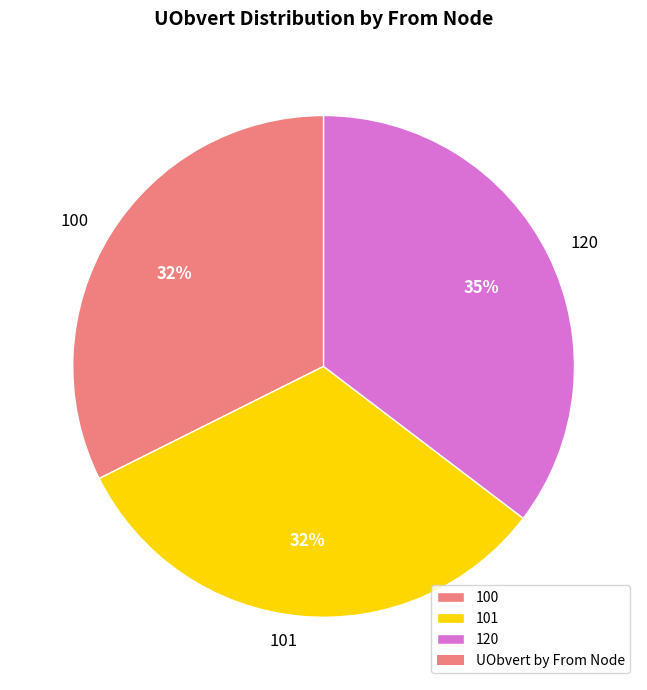

What percentage is the 100 slice, to the nearest percent?

32%